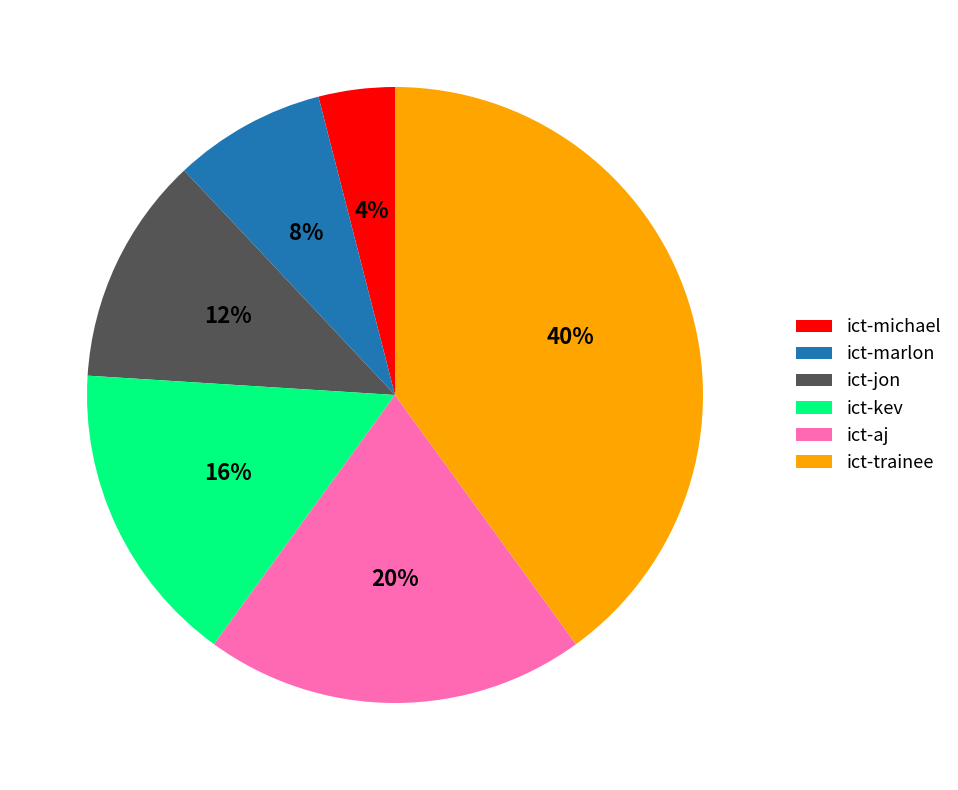

How many segments does this pie chart have?

6